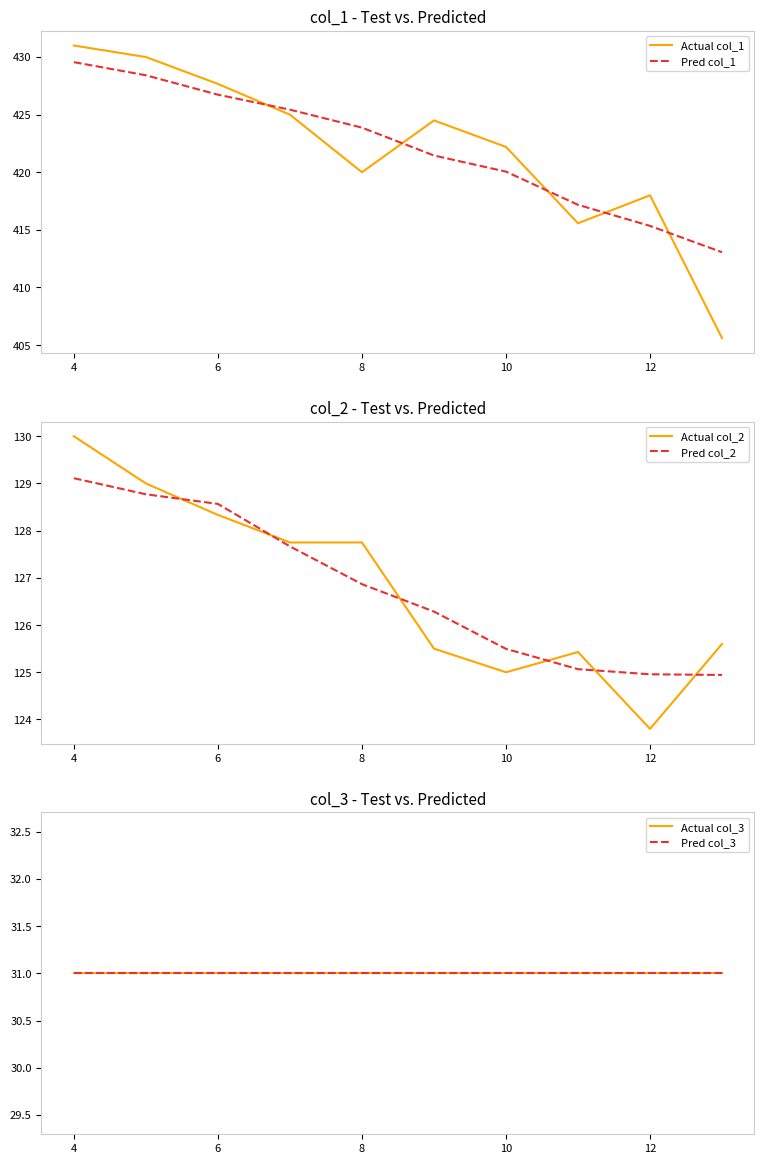

Rank the series by their maximum value, from highest to lowest.

Actual col_1, Pred col_1, Actual col_2, Pred col_2, Actual col_3, Pred col_3